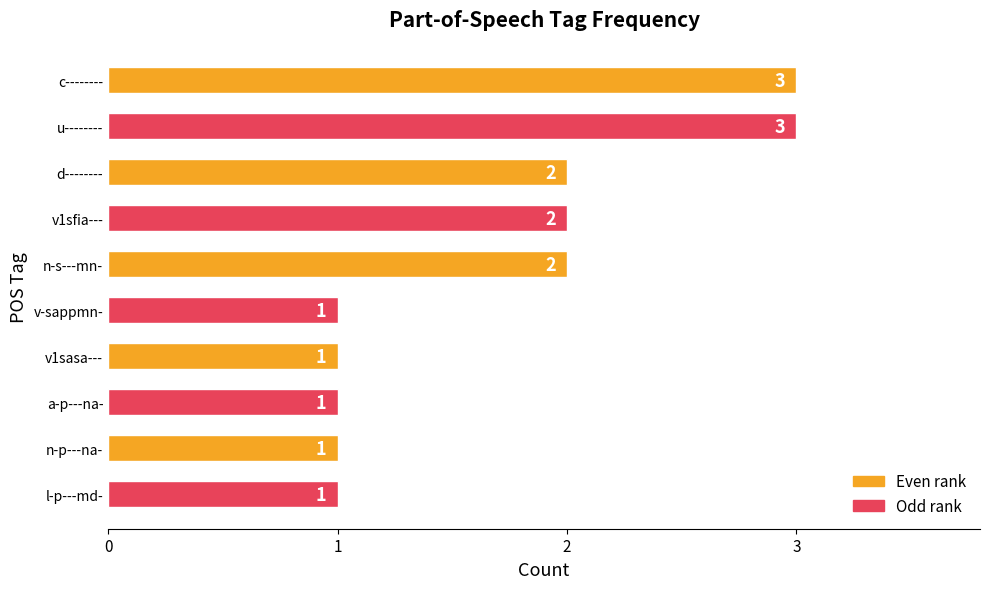

True or false: the data shows 0 at l-p---md-.

False